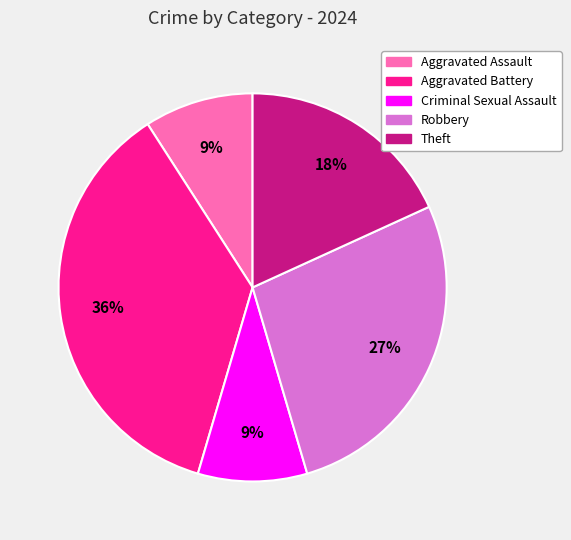

What is the ratio of the value at Aggravated Battery to the value at Aggravated Assault?

4.0